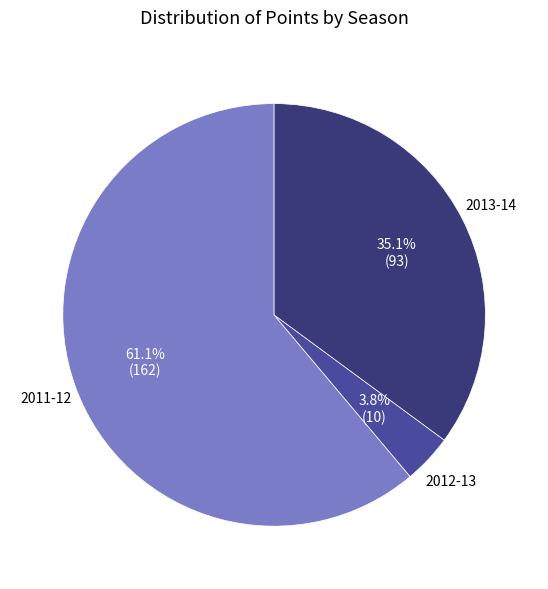

What is the majority slice?

2011-12